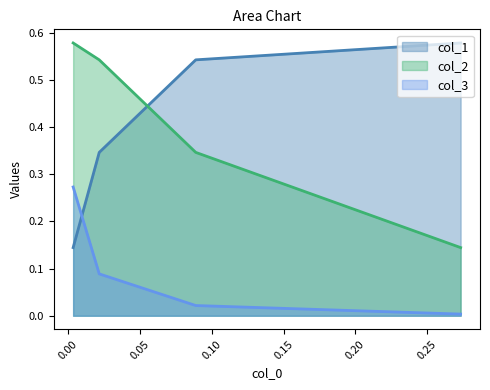

At how many categories does at least one series exceed 0?

4